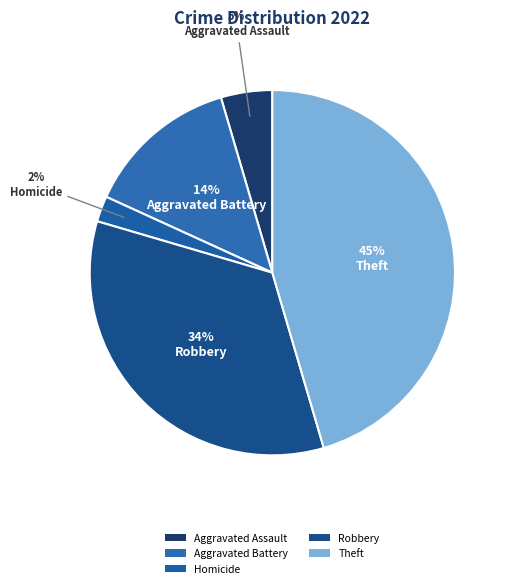

To the nearest percent, what portion does Aggravated Assault represent?

5%